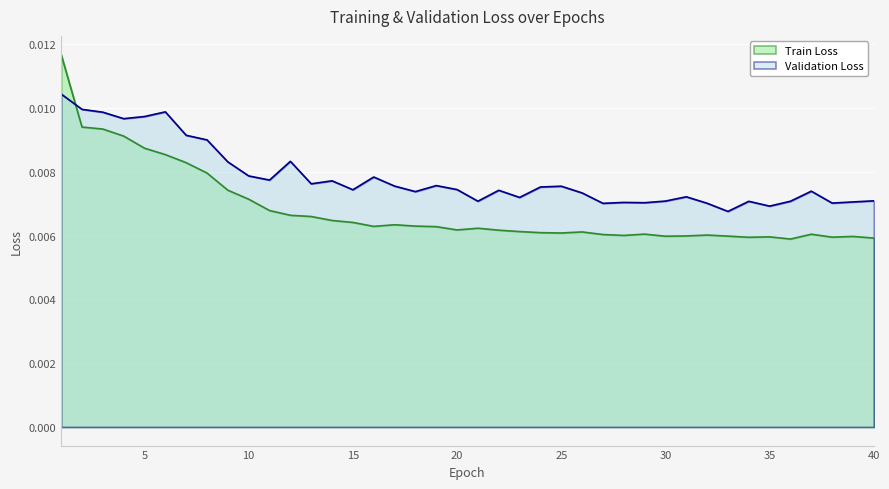

Rank the series at 30 from lowest to highest value.

Train Loss, Validation Loss